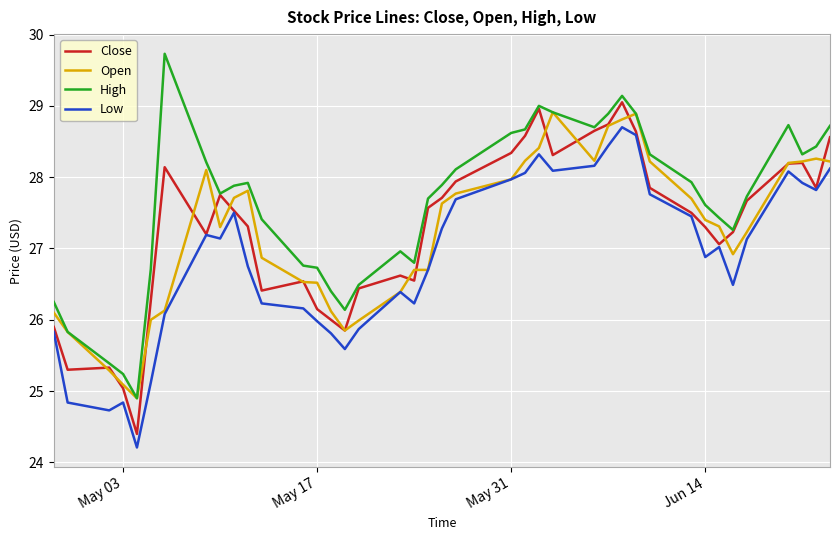

What is the smallest value displayed?

24.2